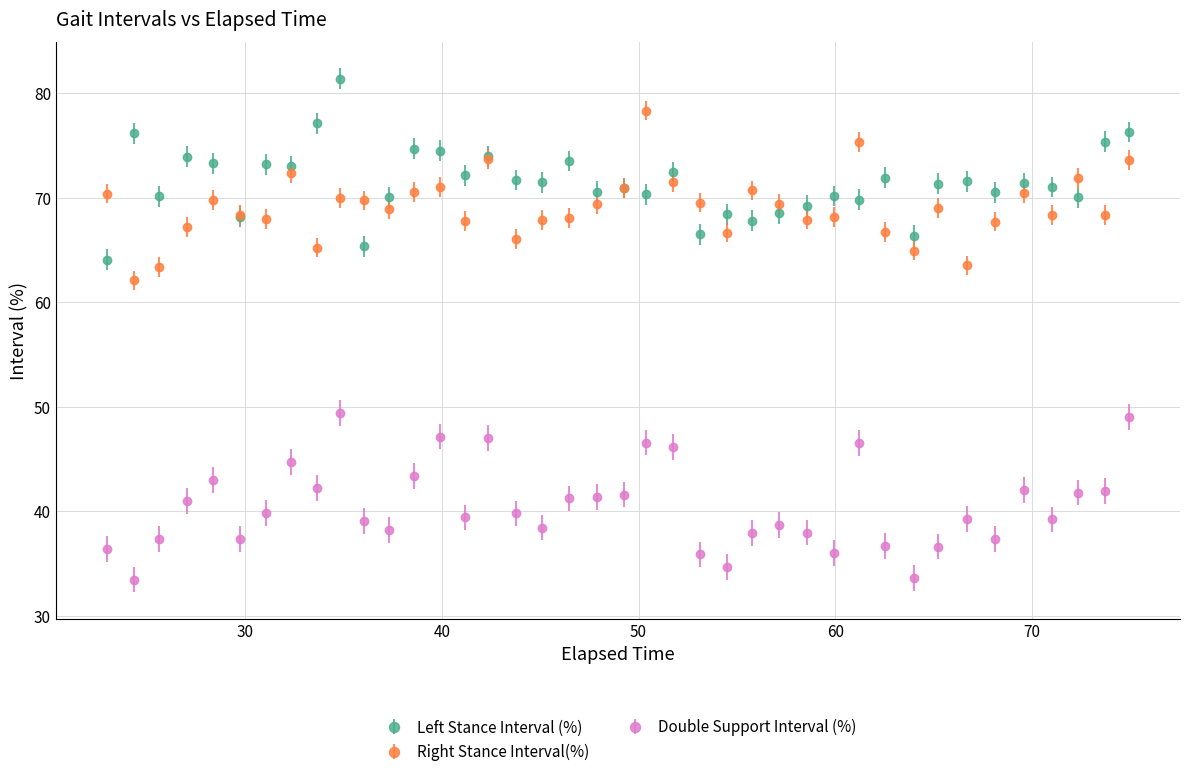

Which series has the largest total across all categories?

Left Stance Interval (%)